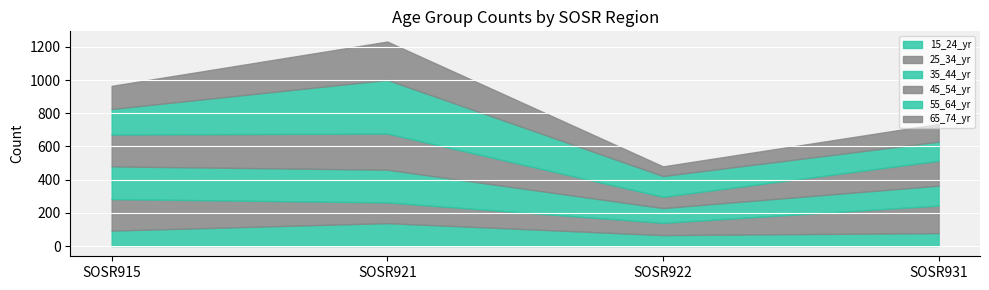

Is it true that 45_54_yr equals 107 at SOSR922?

False